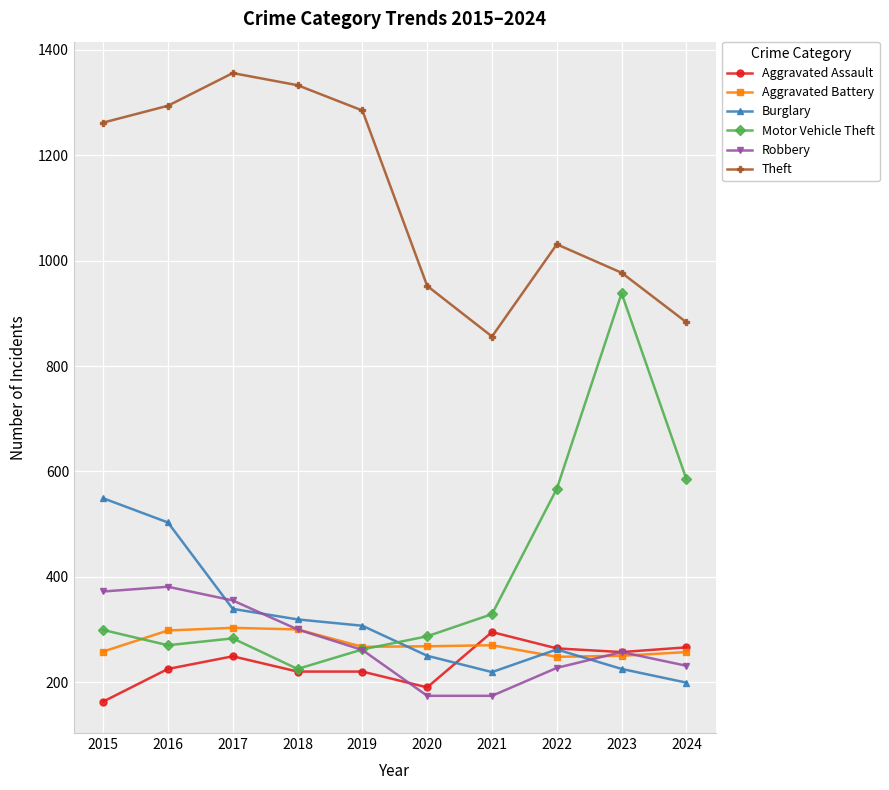

What is the spread (max minus min) of values at 2016?

1069